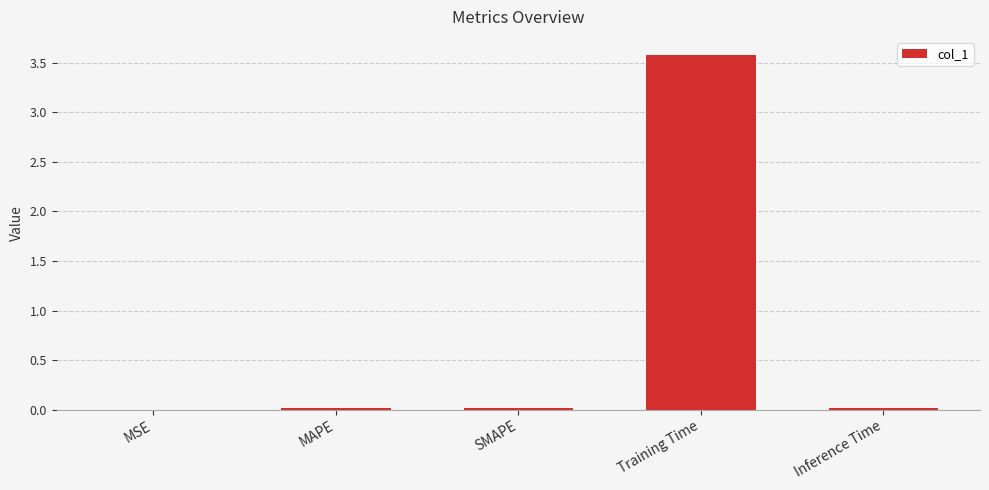

What is the sum of all values?

3.6